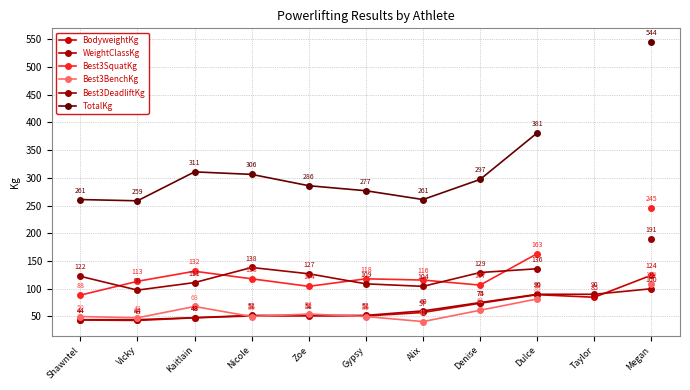

Does the chart have visible grid lines?

Yes